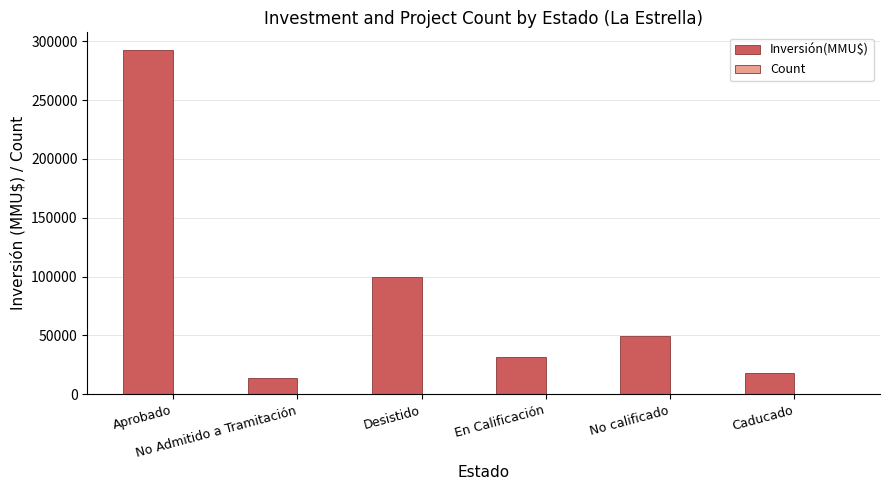

Where is Inversión(MMU$) nearest to the value 153344?

Desistido